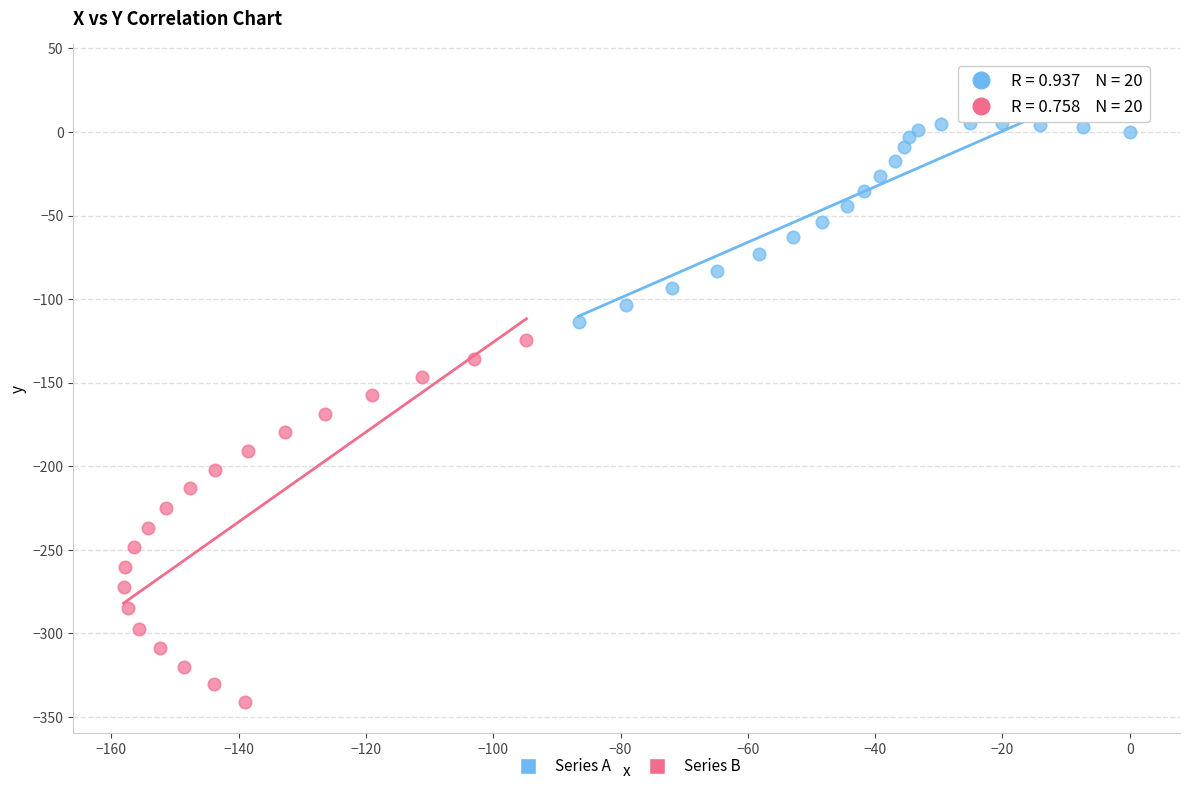

Which series has the widest spread of Y values?

Series B